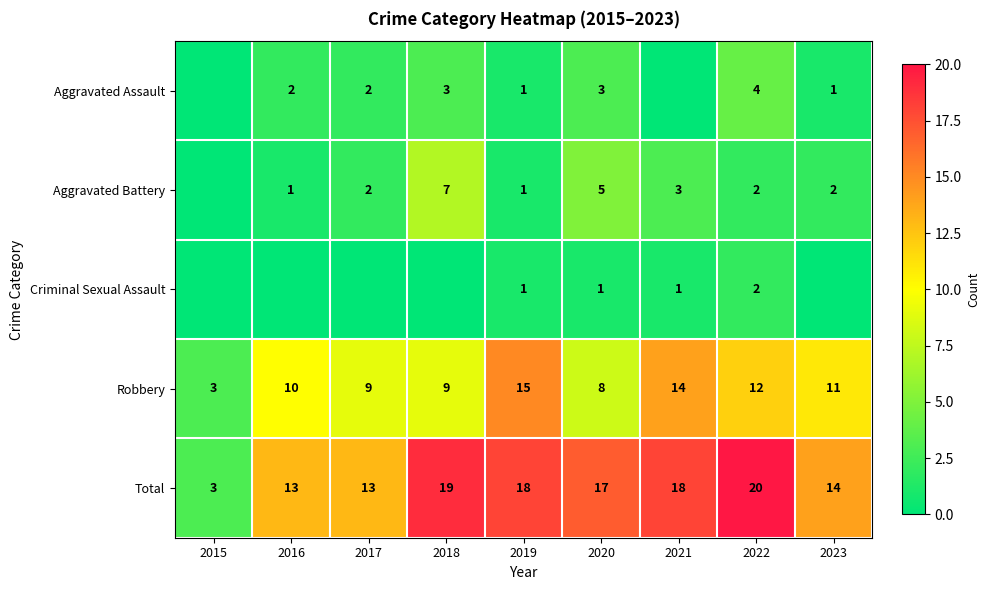

How many values in the Robbery series are below 10?

4